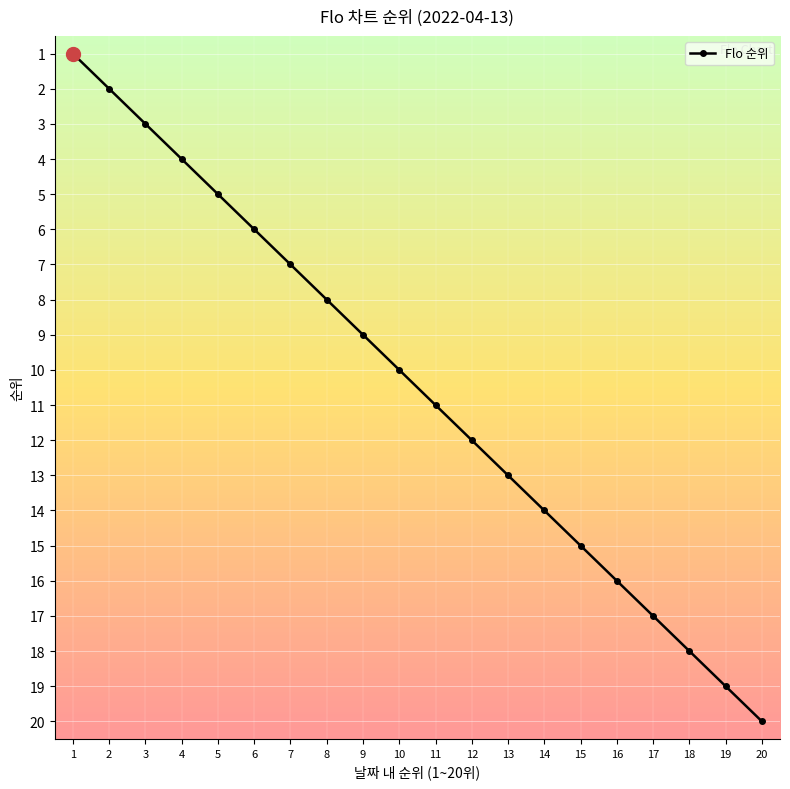

What is the smallest value displayed?

1